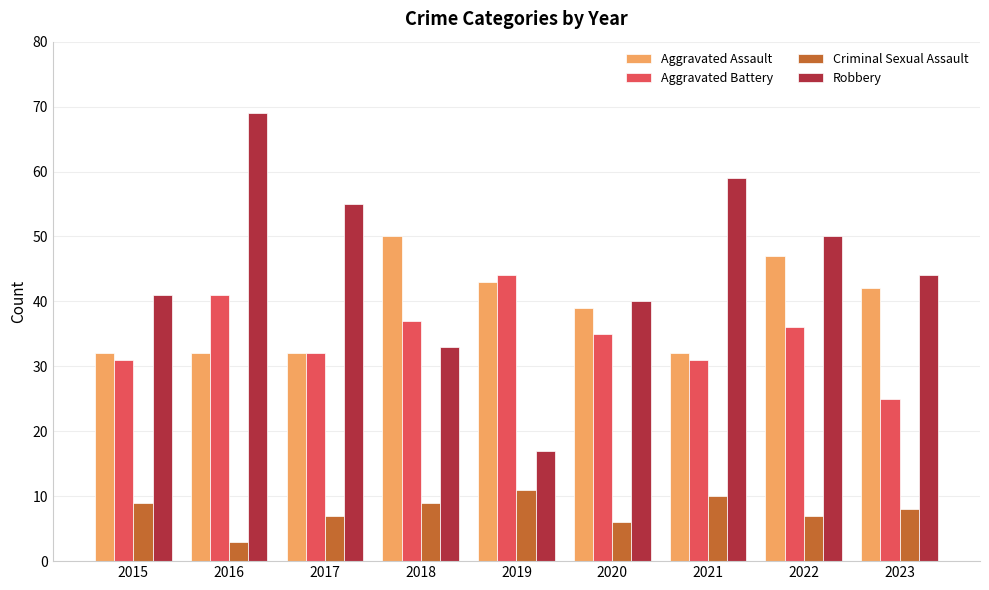

What is the difference between the maximum and minimum values in the Aggravated Assault series?

18